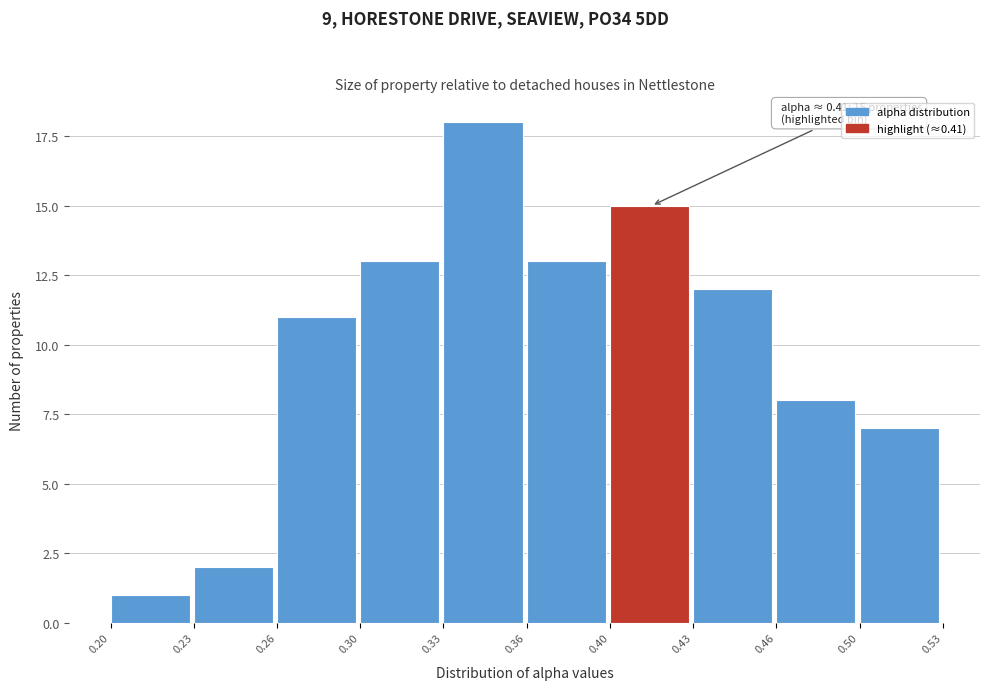

Reading left to right, transcribe all the data shown in this chart.

0.20=1	0.23=2	0.26=11	0.30=13	0.33=18	0.36=13	0.40=15	0.43=12	0.46=8	0.50=7